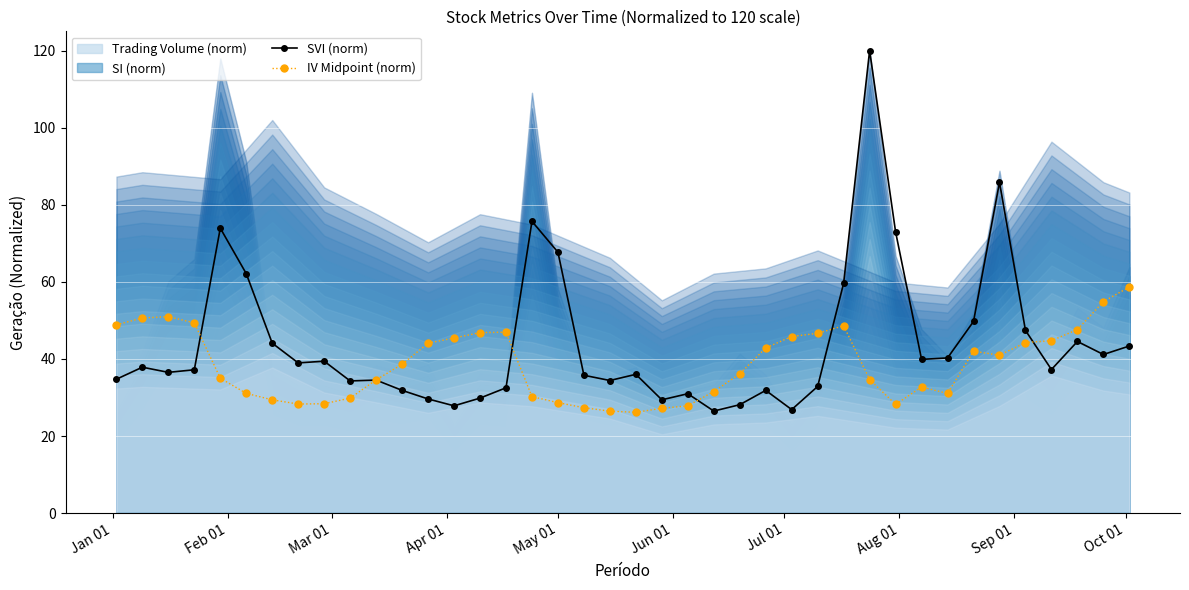

What is the lowest value of the SVI (norm) series?

26.5